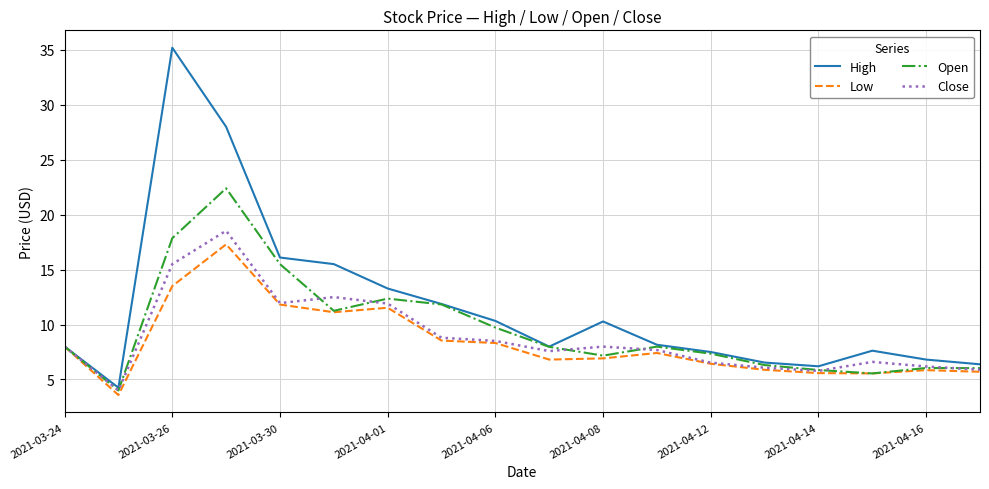

What is the sum of all Low values?

149.8